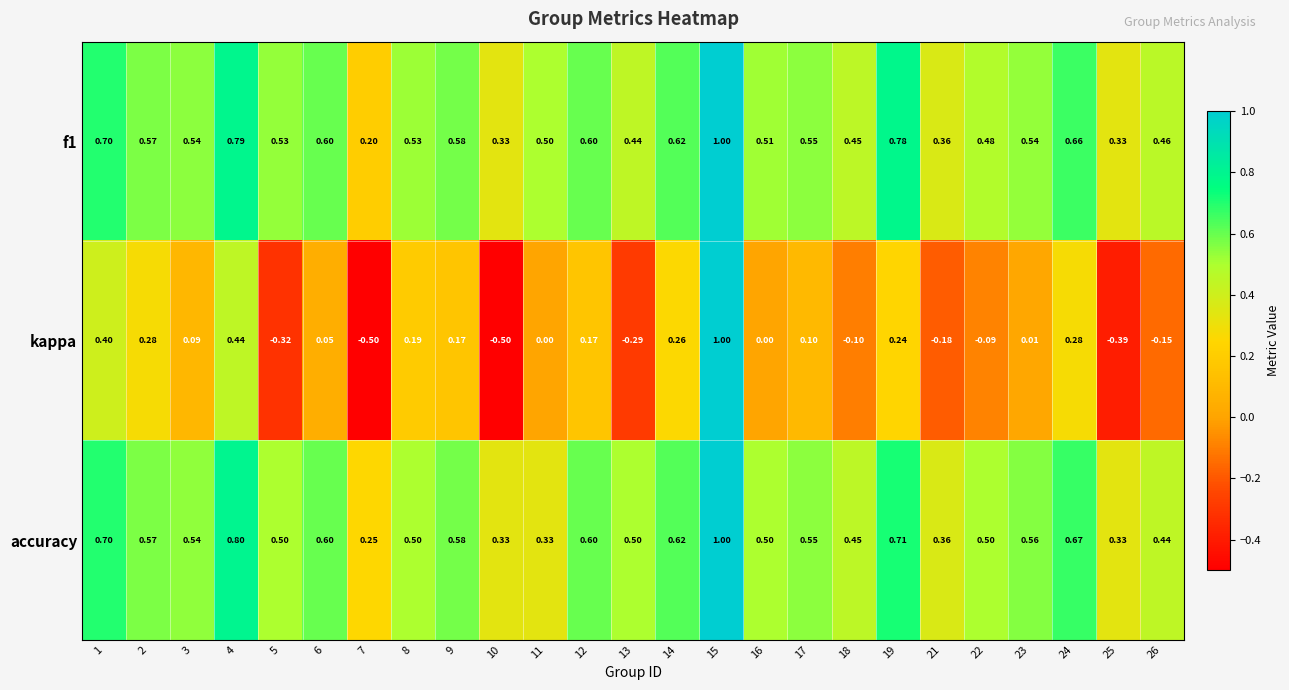

At 24, list the series in order from smallest to largest.

kappa, f1, accuracy